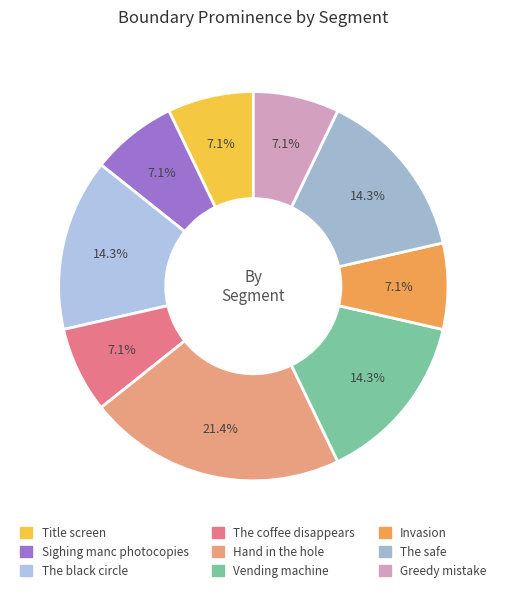

How many segments does this pie chart have?

9